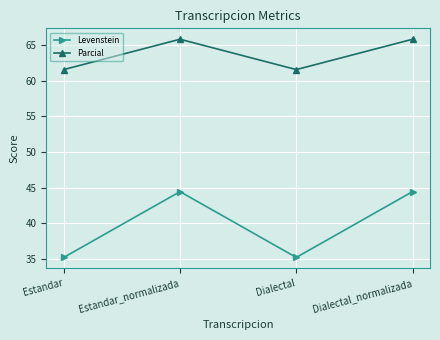

True or false: Parcial has a value of 41.6 at Estandar.

False